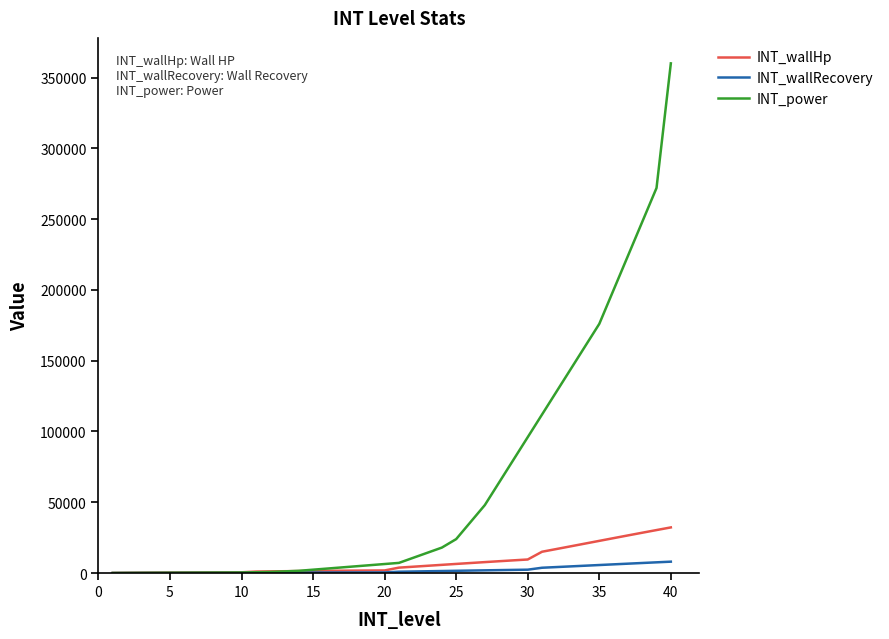

Rank the series by their maximum value, from lowest to highest.

INT_wallRecovery, INT_wallHp, INT_power